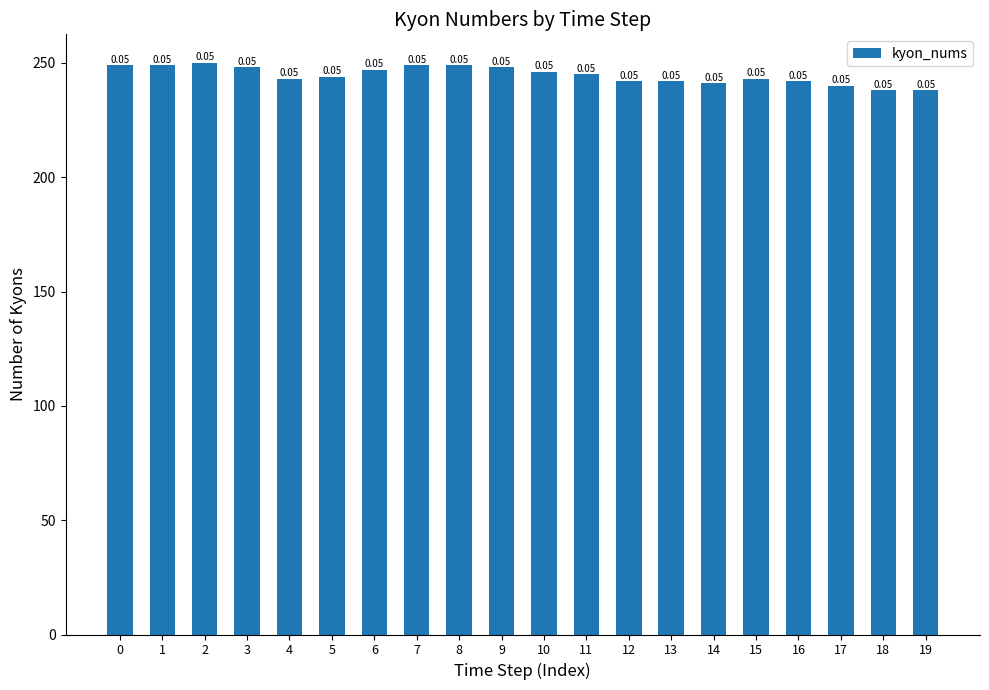

List the labels in order of value, largest first.

2, 0, 1, 7, 8, 3, 9, 6, 10, 11, 5, 4, 15, 12, 13, 16, 14, 17, 18, 19